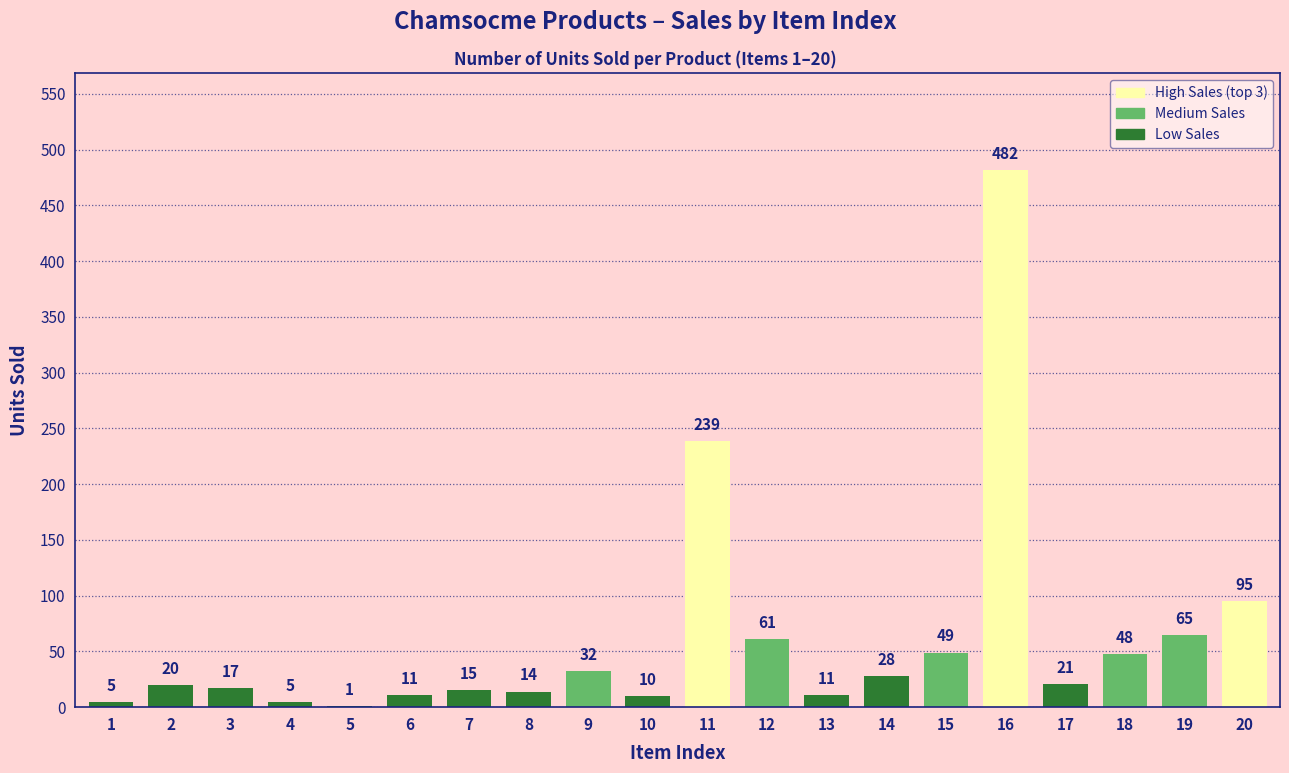

What is the greatest value displayed?

482